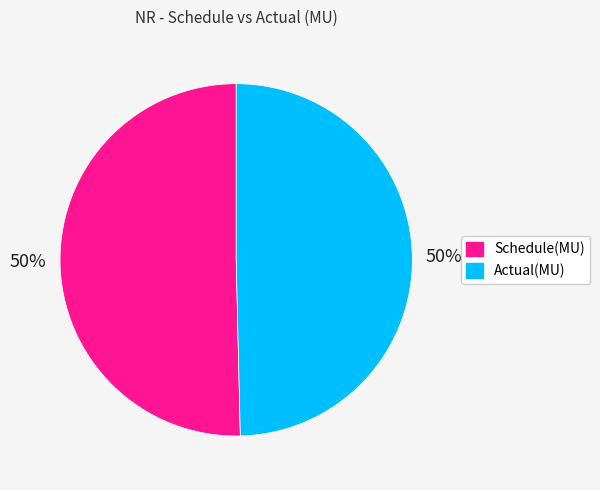

True or false: Schedule(MU) accounts for 43% of the total.

False